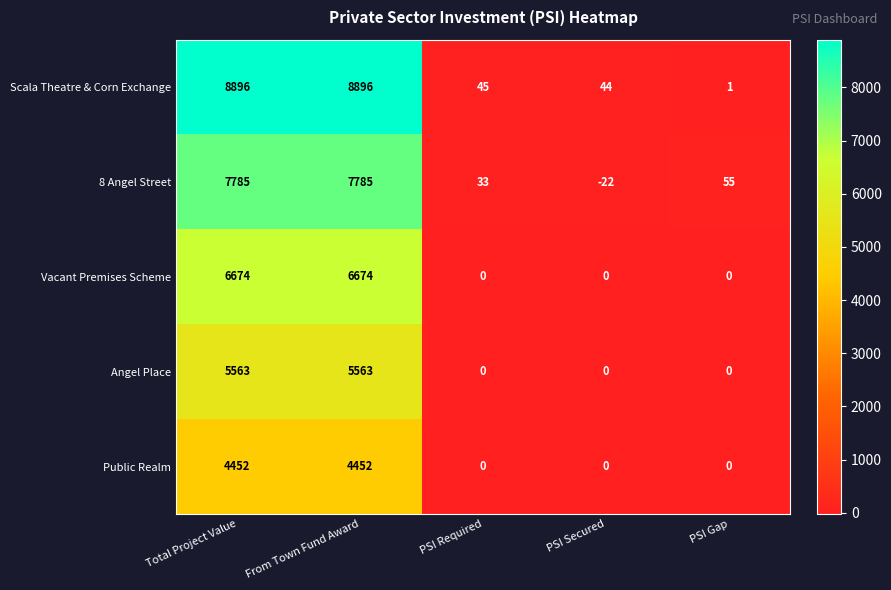

Rank the series by their average value, from lowest to highest.

Public Realm, Angel Place, Vacant Premises Scheme, 8 Angel Street, Scala Theatre & Corn Exchange